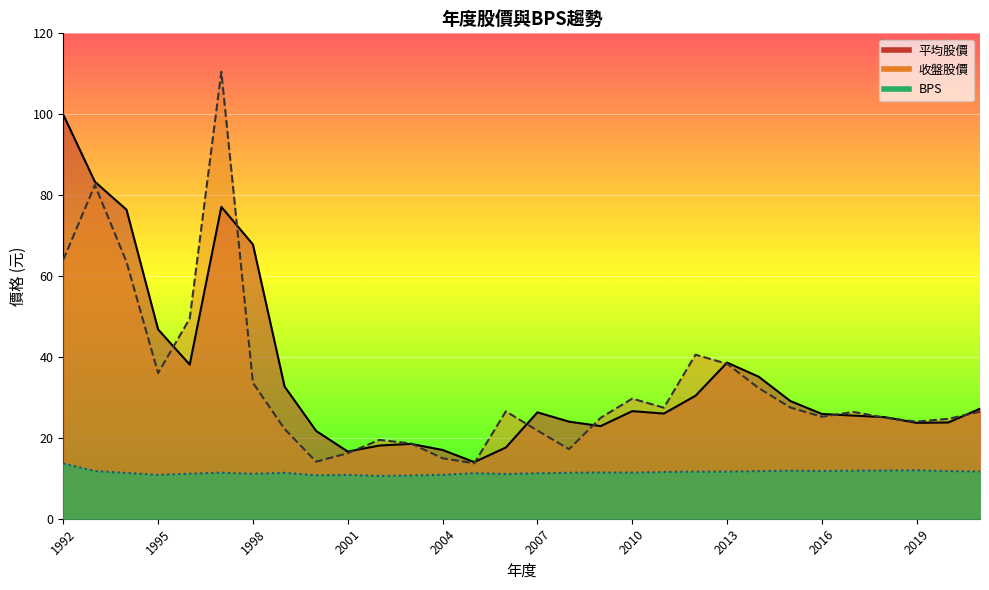

At which label is 平均股價 closest to 56?

1995